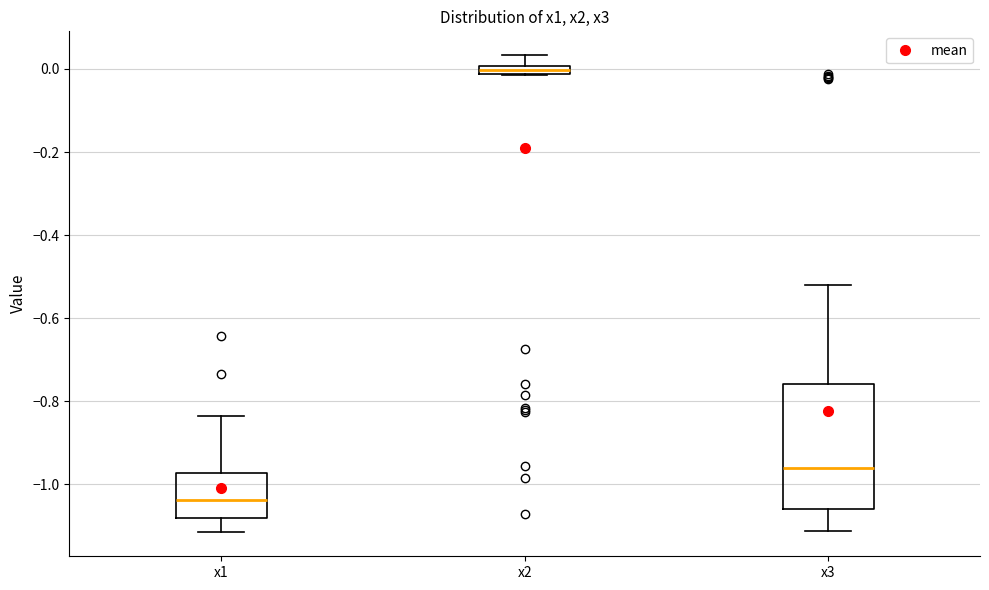

Comparing the boxes themselves (not the whiskers), which one is the tallest?

x3